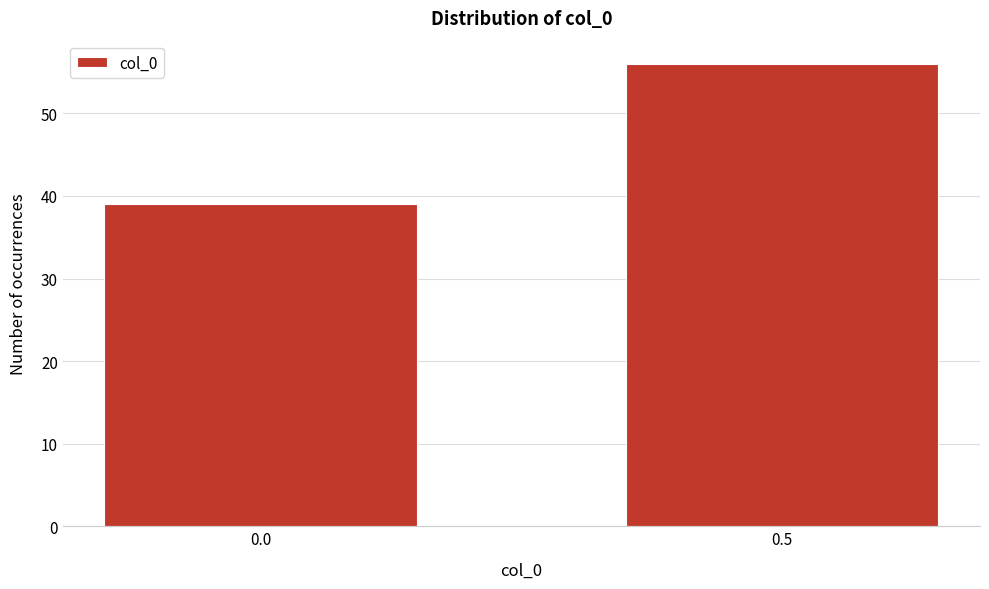

Reading left to right, extract all data points from this chart.

39	56